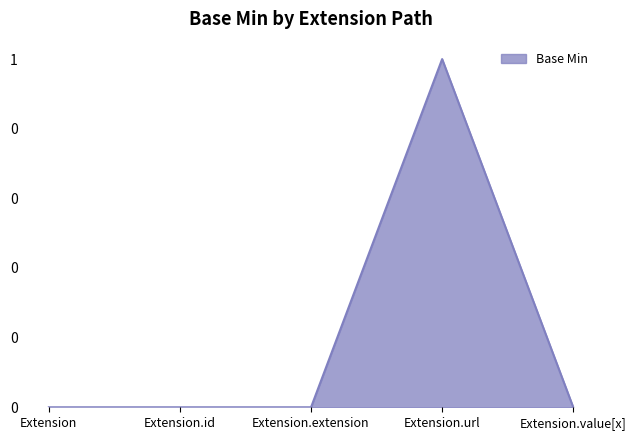

Reading right to left, list all the values displayed in this chart.

Extension.value[x]=0	Extension.url=1	Extension.extension=0	Extension.id=0	Extension=0